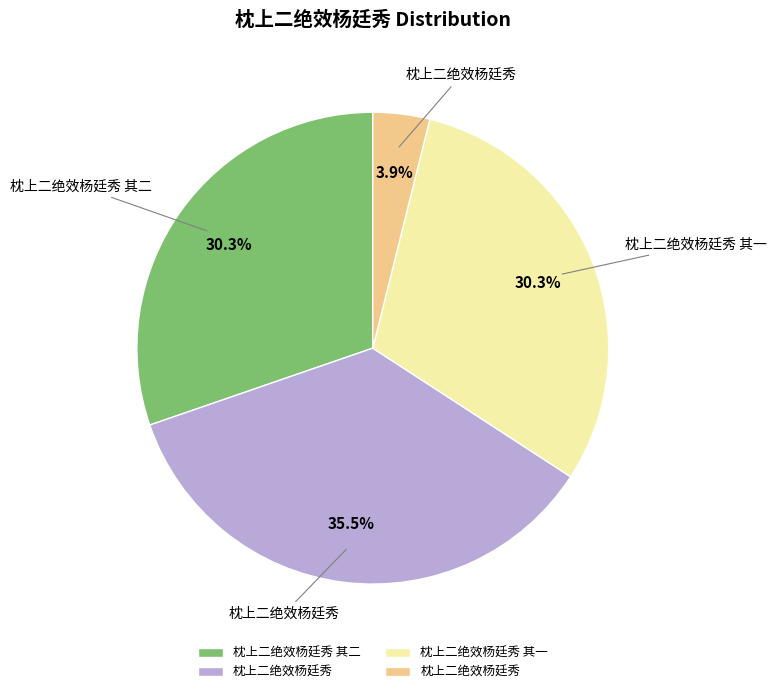

To the nearest percent, what is the average slice percentage?

25%